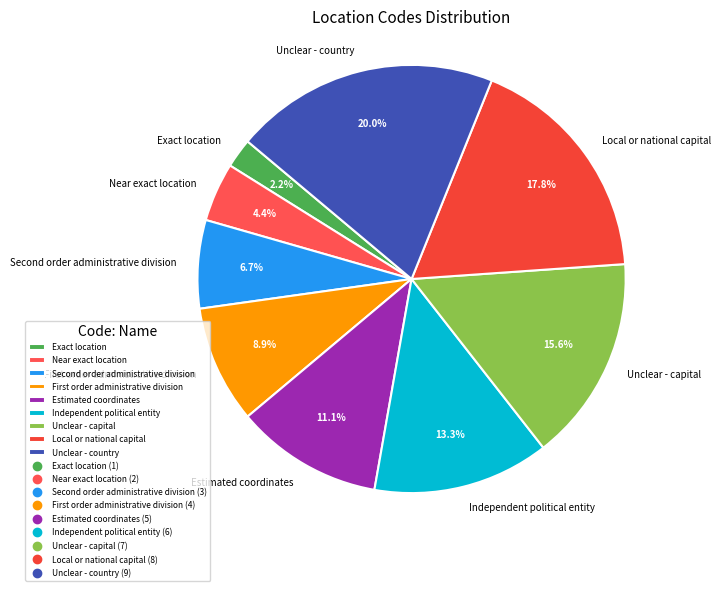

To the nearest percent, what is the average slice percentage?

11%